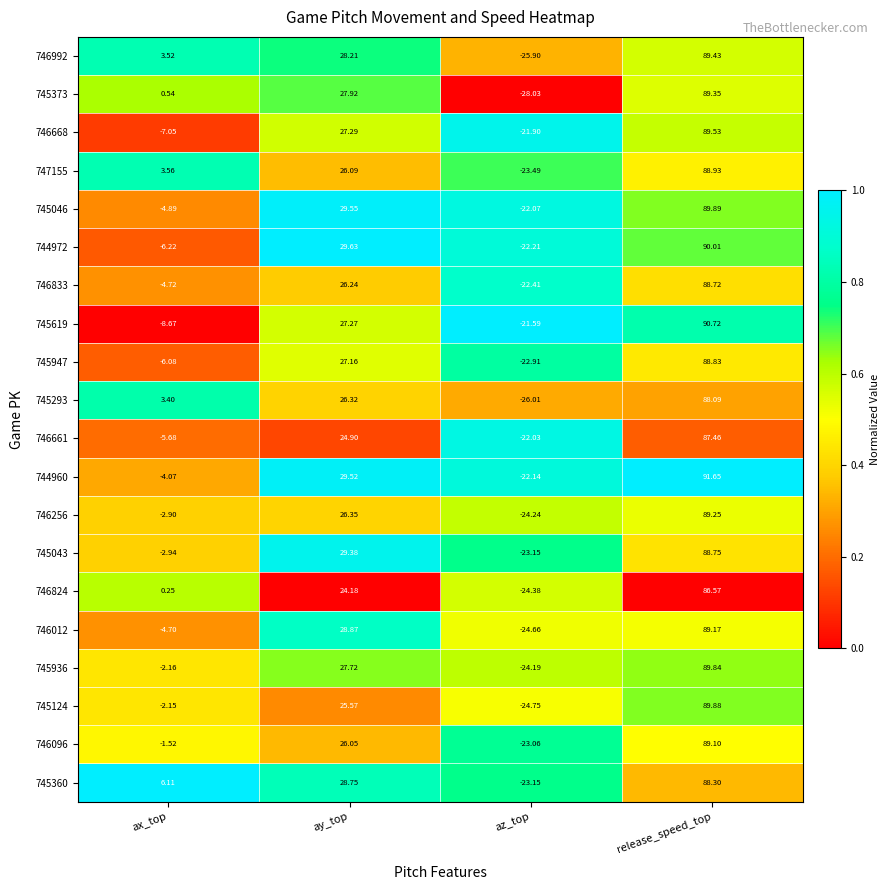

At which category is the sum across all series the highest?

release_speed_top